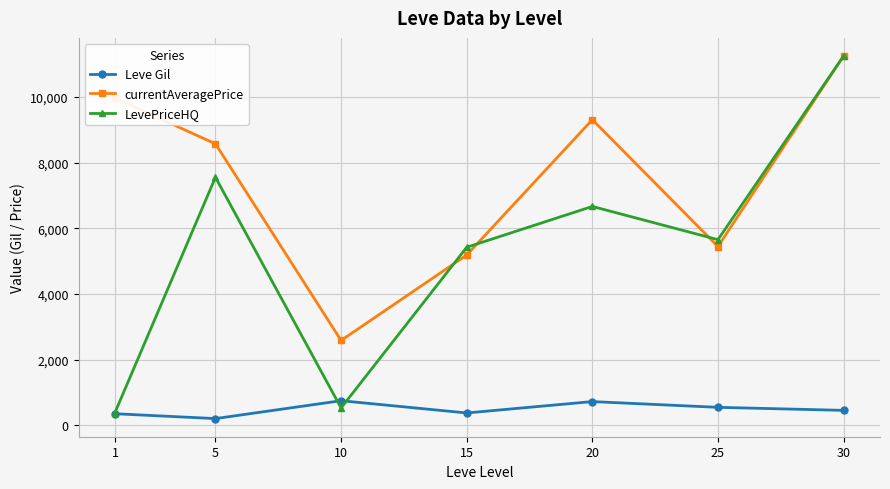

What is the minimum value for LevePriceHQ?

384.8